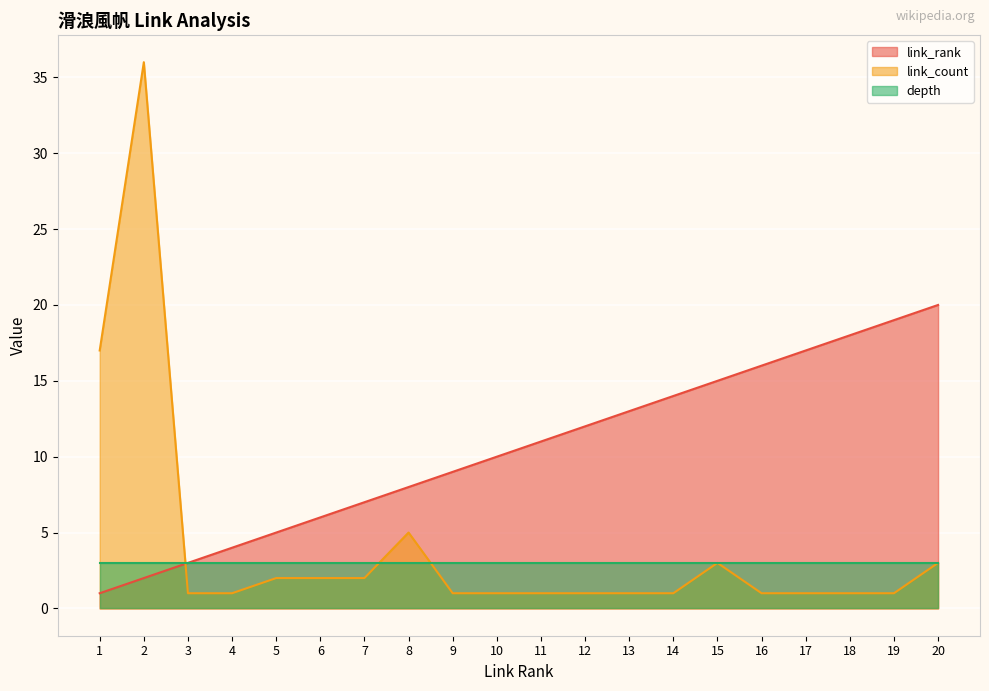

At how many categories does at least one series exceed 35?

1